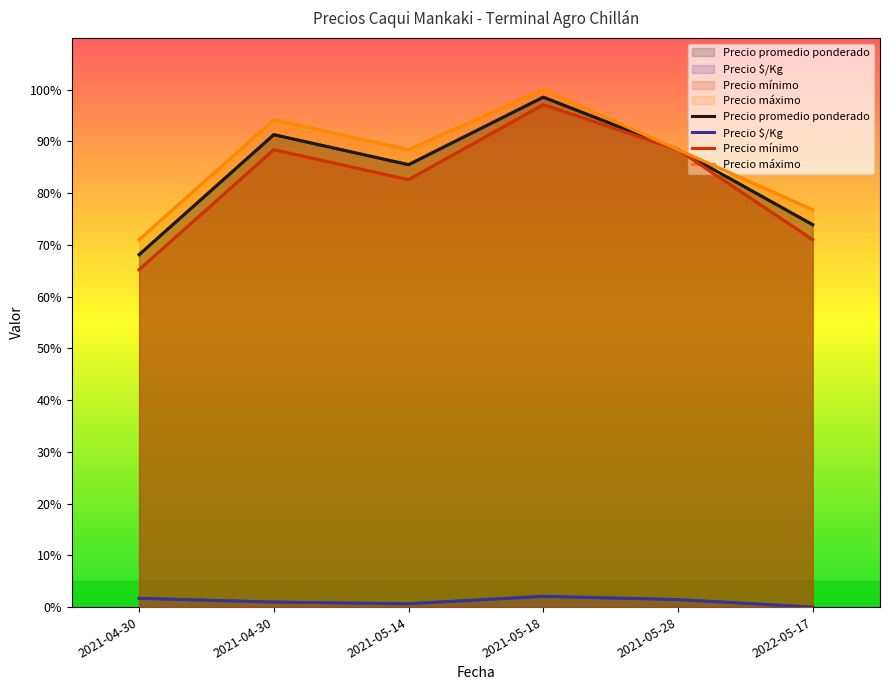

The value of Precio máximo at 2022-05-17 is 17.9. True or false?

False